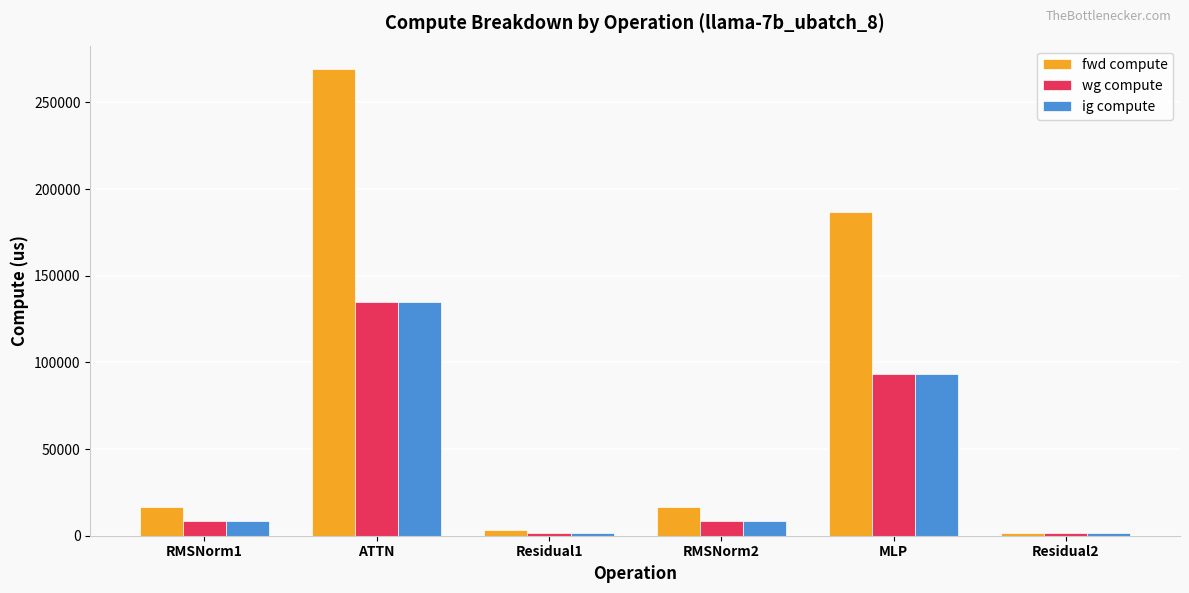

What is the total value across all series at RMSNorm1?

33022.9